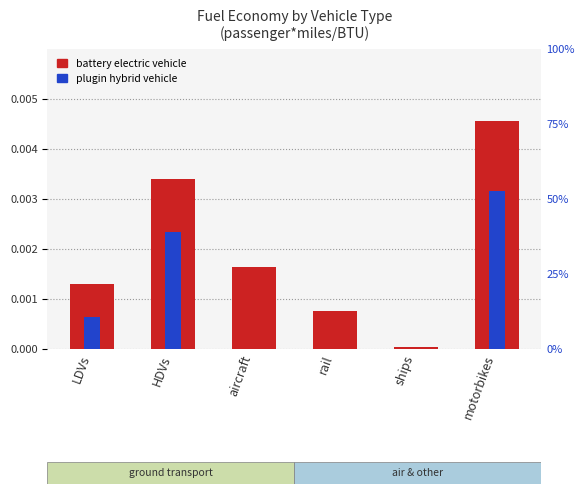

Rank the series by their average value, from lowest to highest.

plugin hybrid vehicle, battery electric vehicle